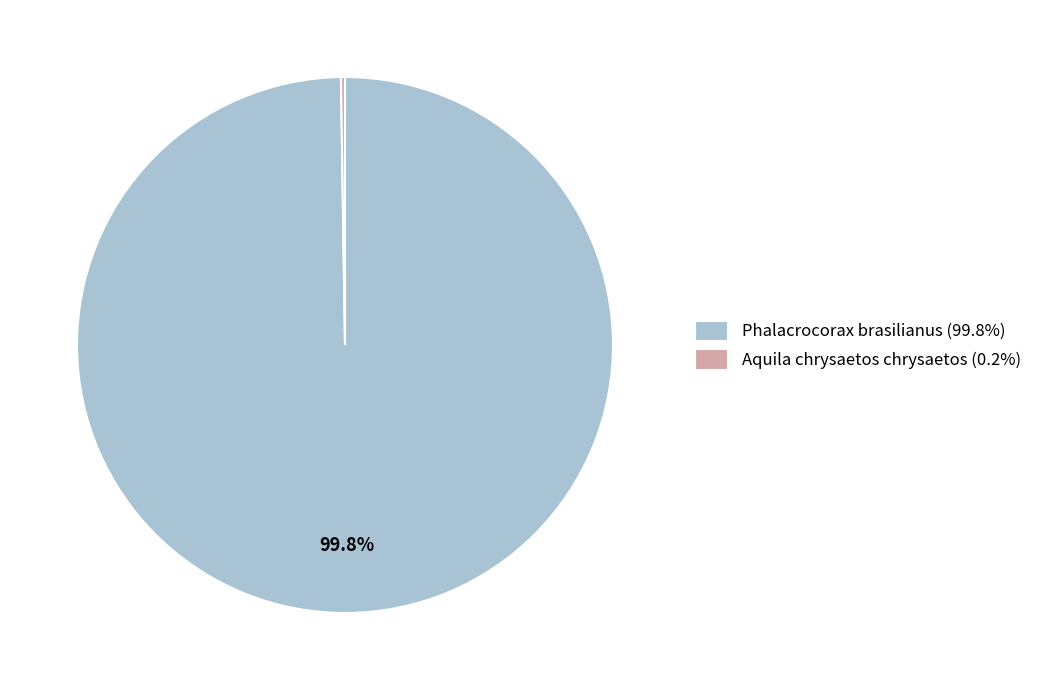

Is there any slice that represents more than half of the pie?

Yes